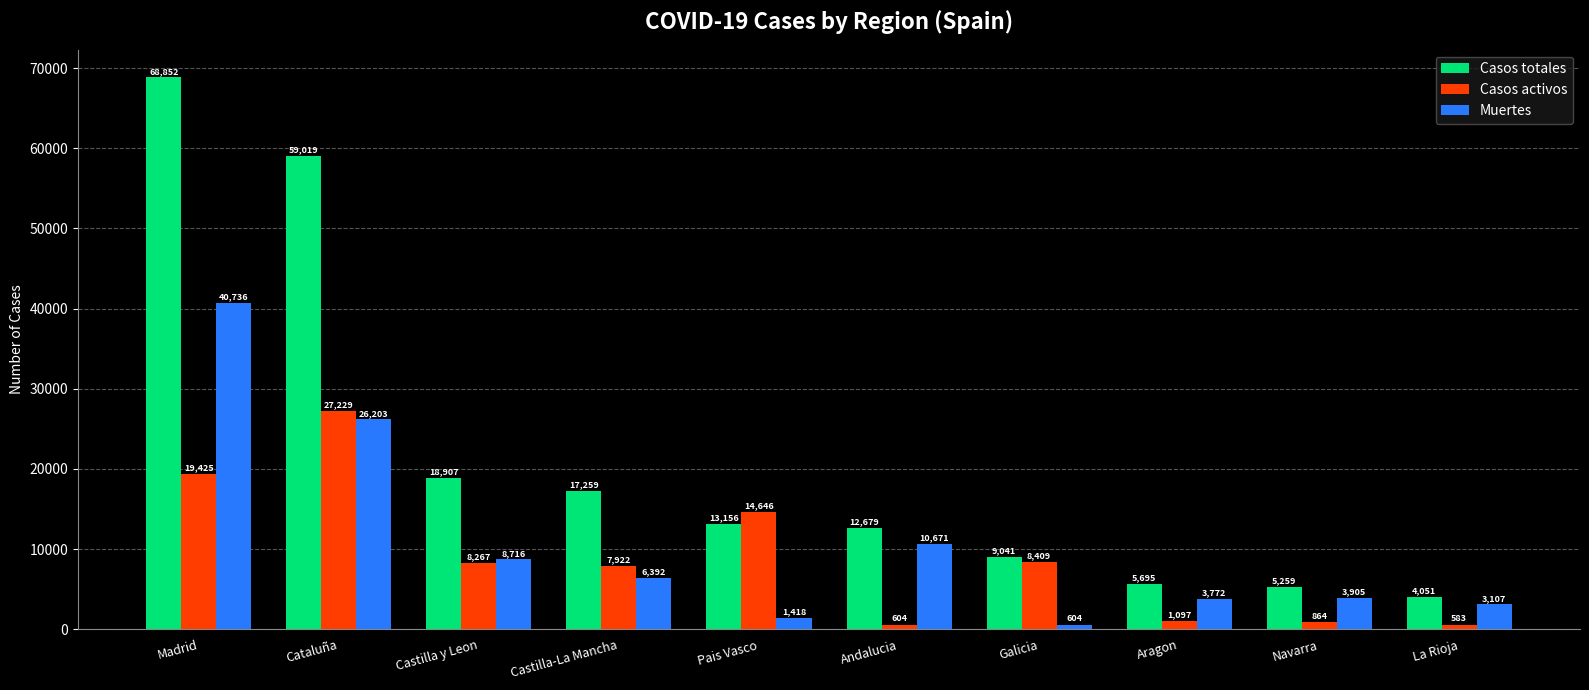

At how many categories does at least one series exceed 38007?

2